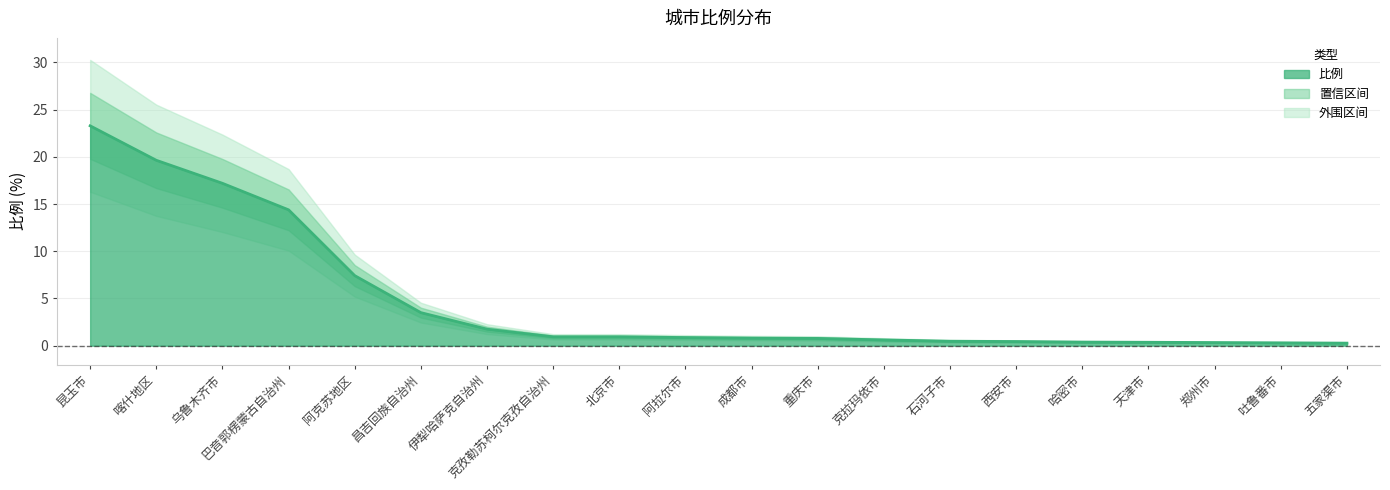

What is the difference between the second highest and second lowest values?

19.3